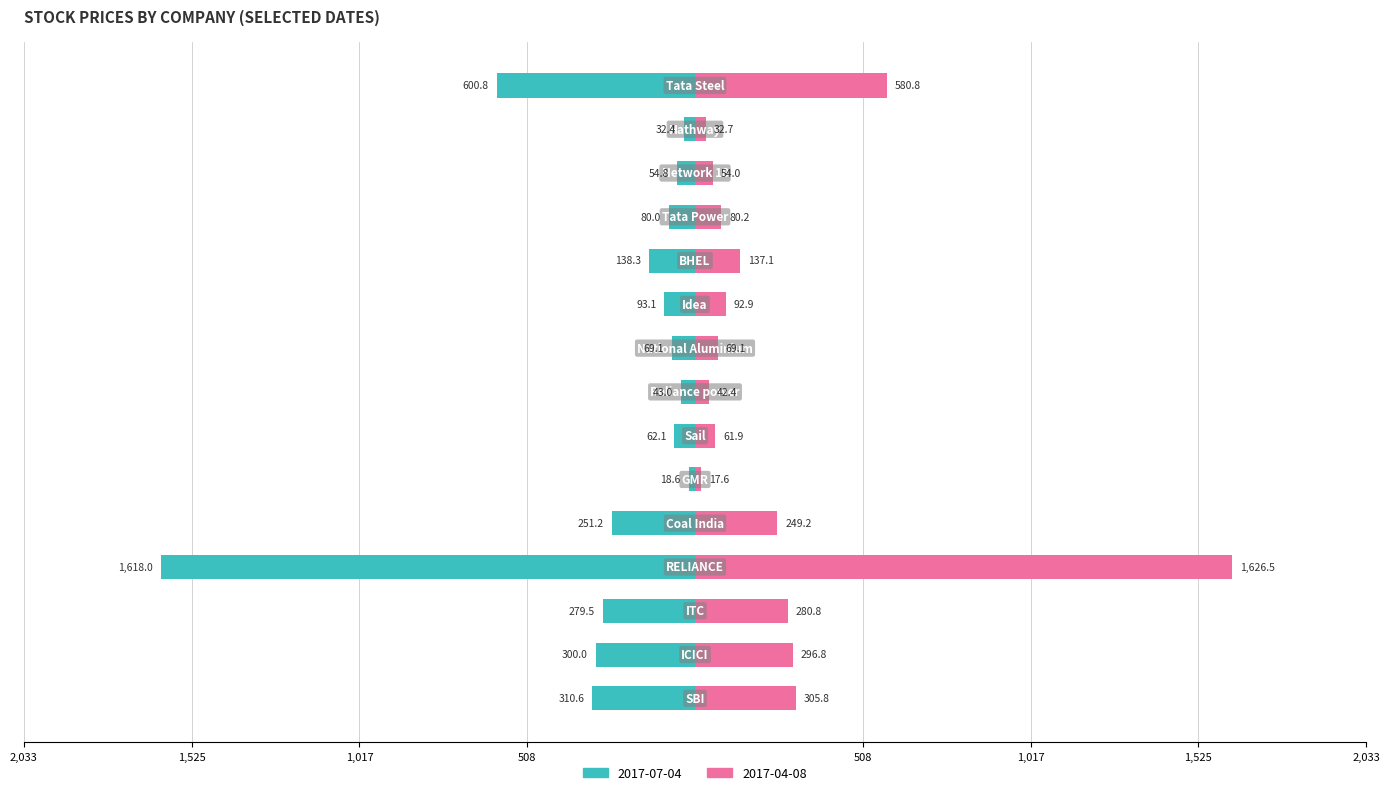

Rank the series by their maximum value, from lowest to highest.

2017-07-04, 2017-04-08